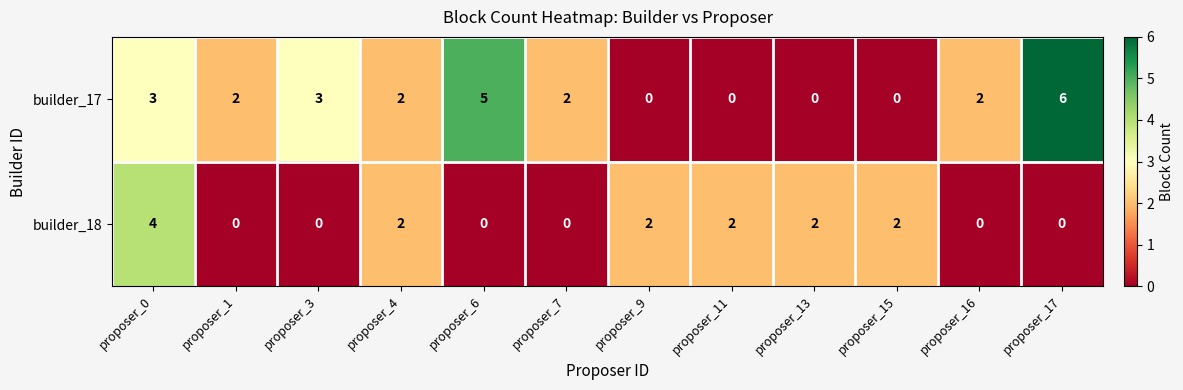

True or false: builder_17 has a value of 5 at proposer_0.

False